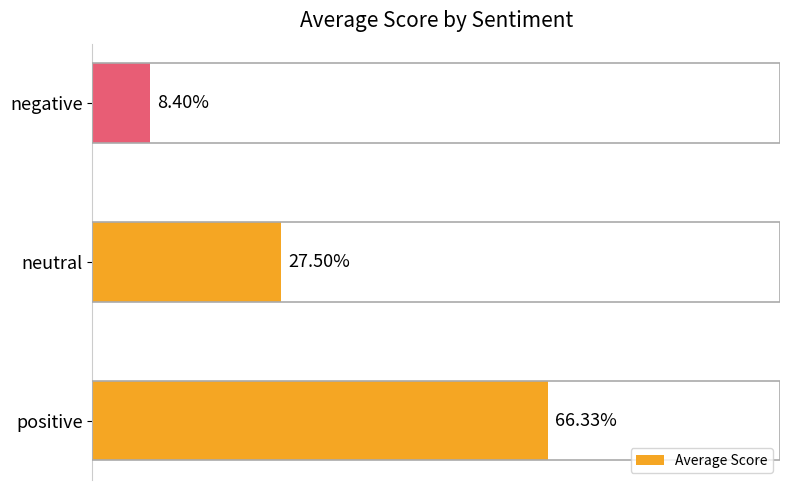

Which category has the lowest value across all series?

negative